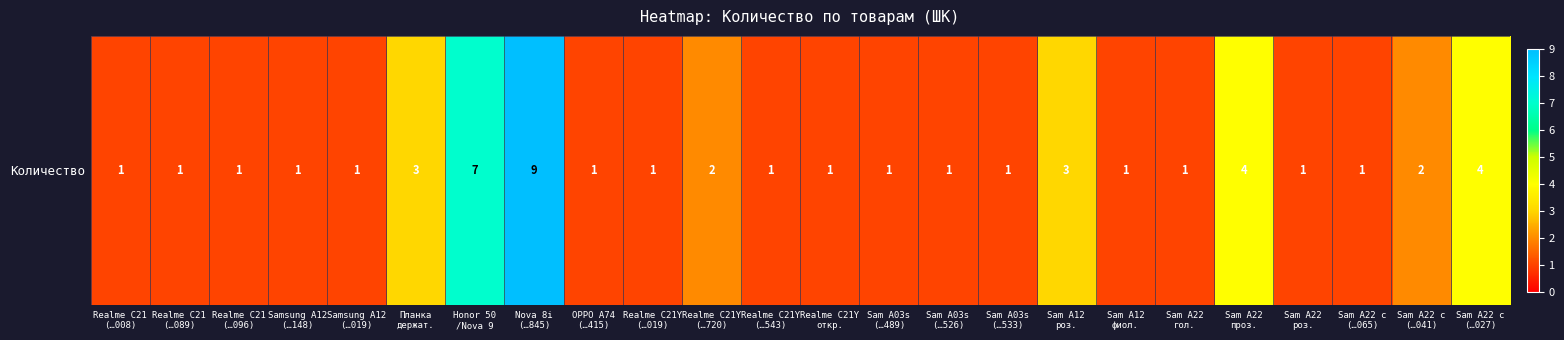

What is the minimum value shown in the chart?

1